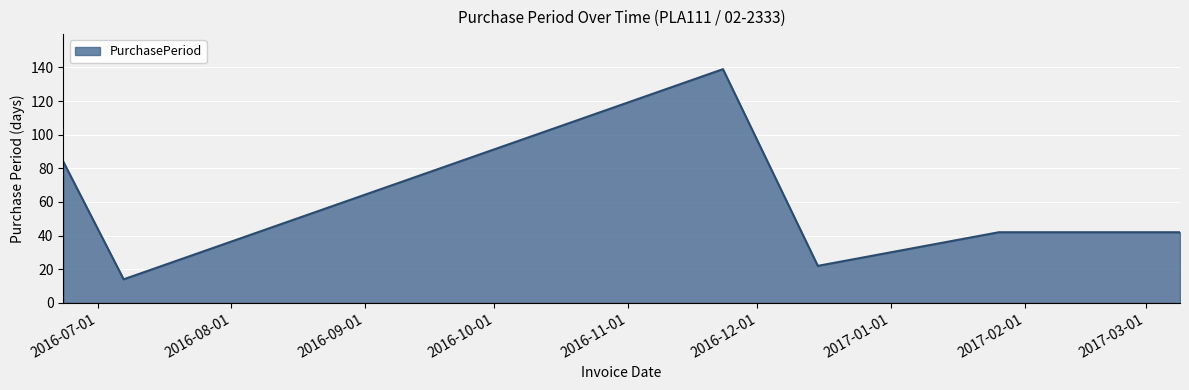

True or false: the data has more than 2 interior local peaks.

False